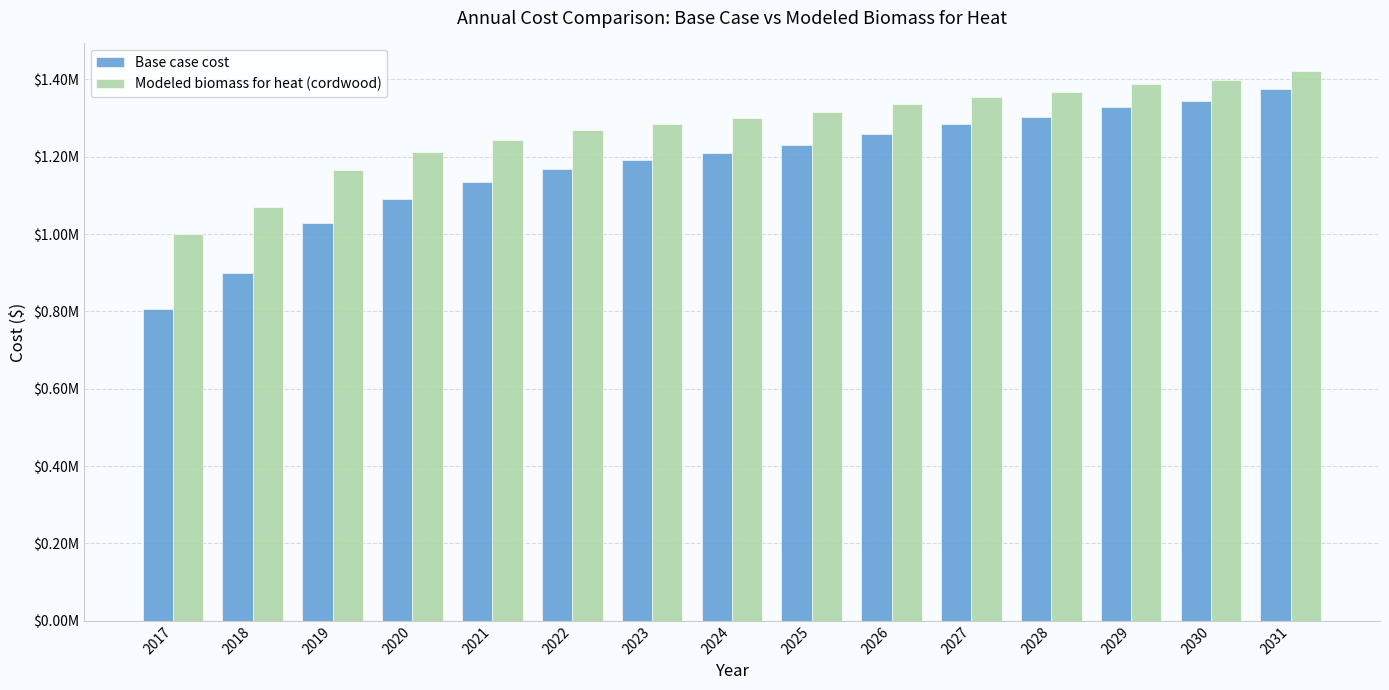

What is the value of the Base case cost bar at the 9th from the left?

1231483.1